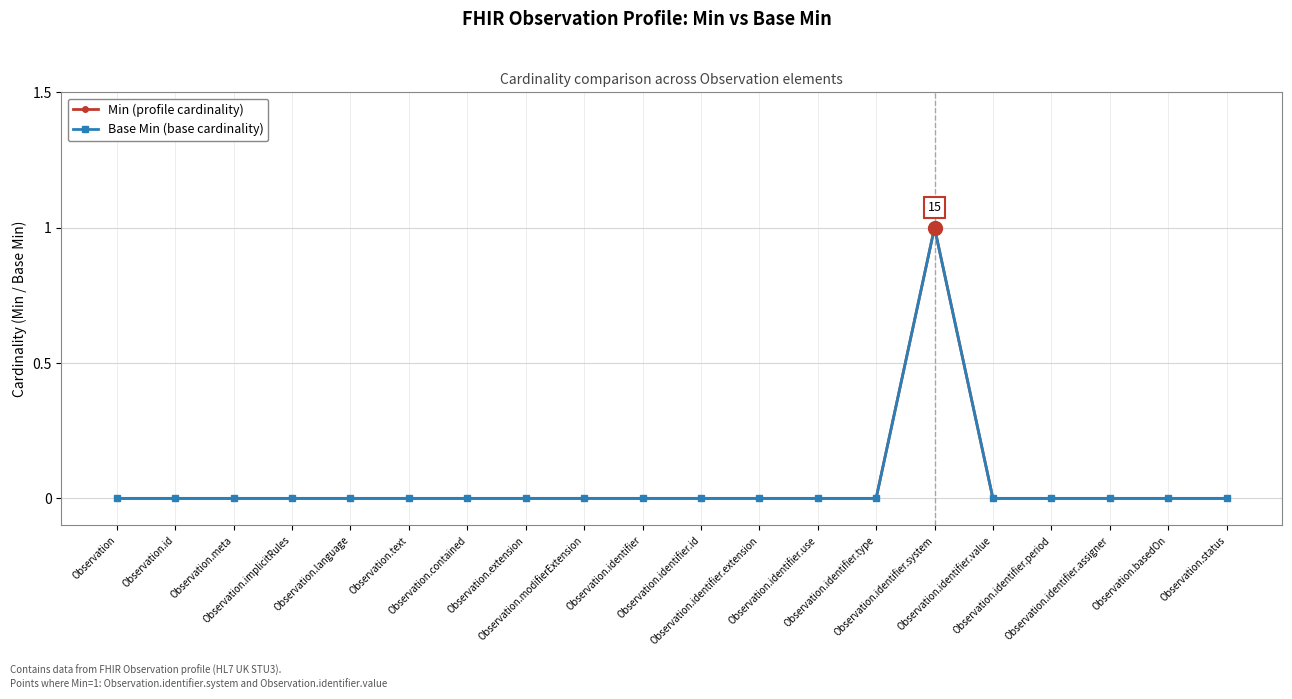

What is the label of the 5th point from the left?

Observation.language